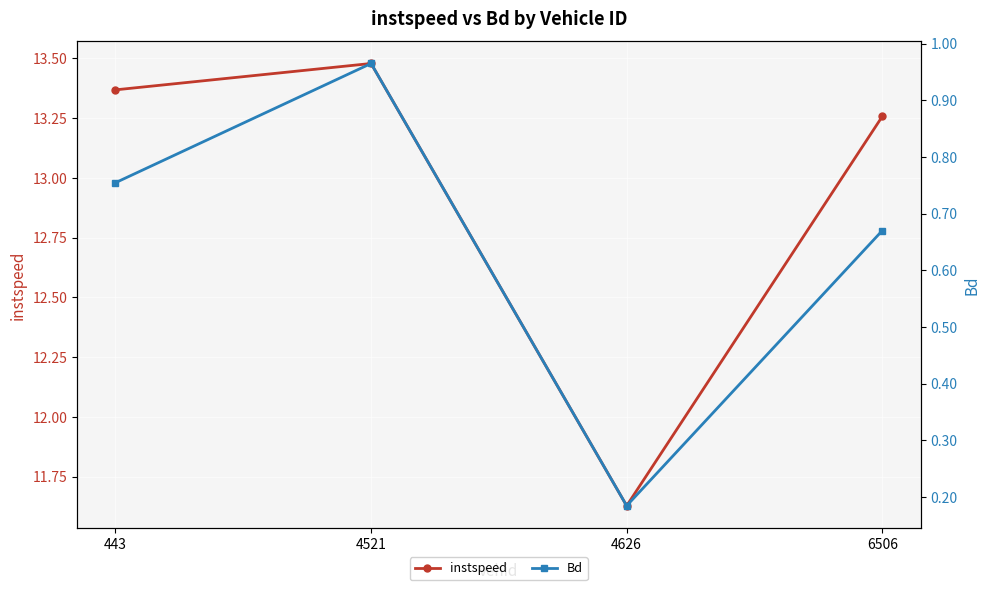

Reading right to left, extract all data points from this chart.

instspeed: 13.3	11.6	13.5	13.4
Bd: 0.7	0.2	1.0	0.8